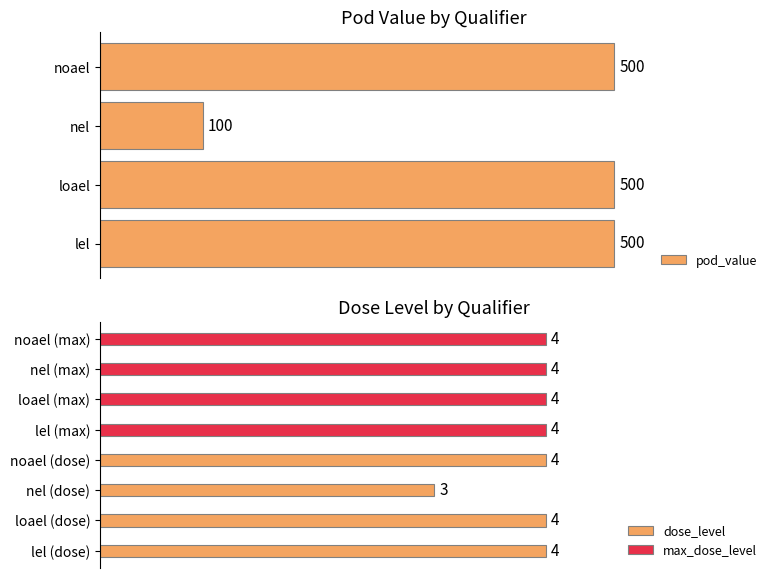

Between 100 and 0, which is larger?

100